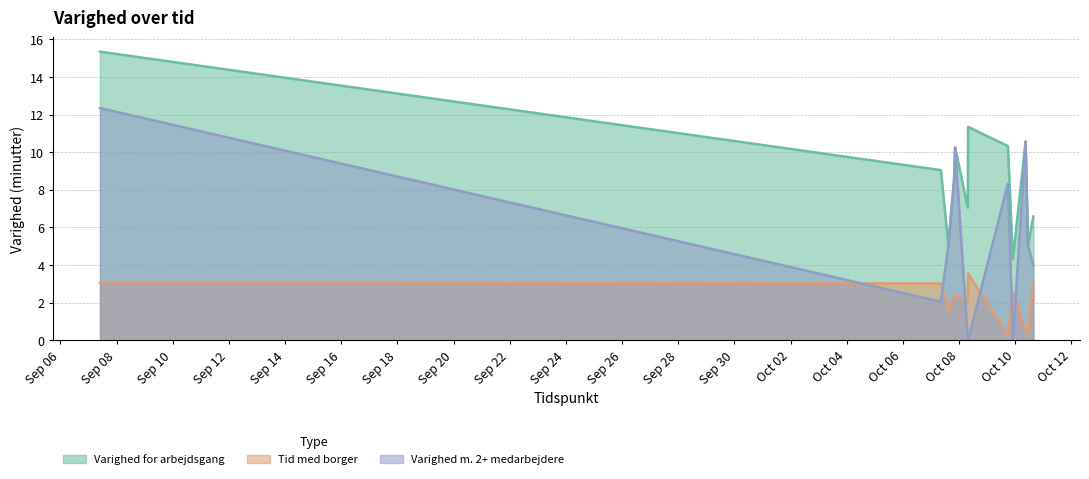

True or false: Varighed m. 2+ medarbejdere has a value of 10.6 at 2018-10-10 08:53:01.

True